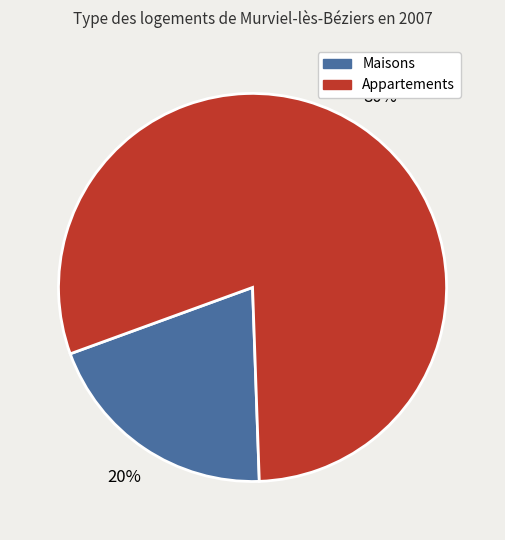

To the nearest percent, what is the average slice percentage?

50%